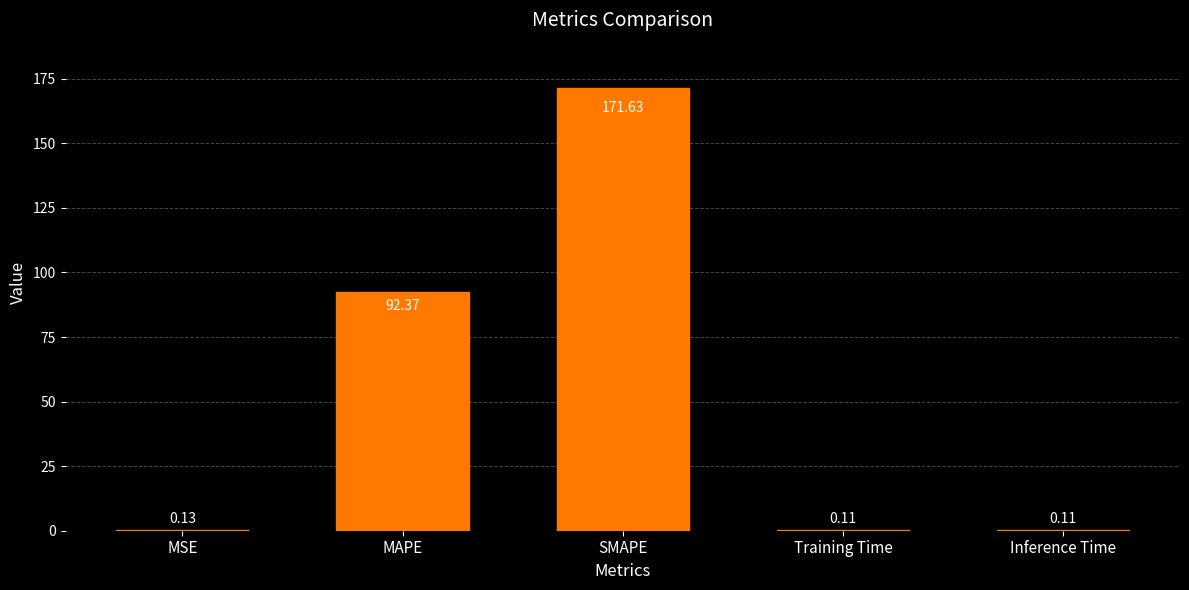

The chart shows a value of 138.4 at MAPE. True or false?

False